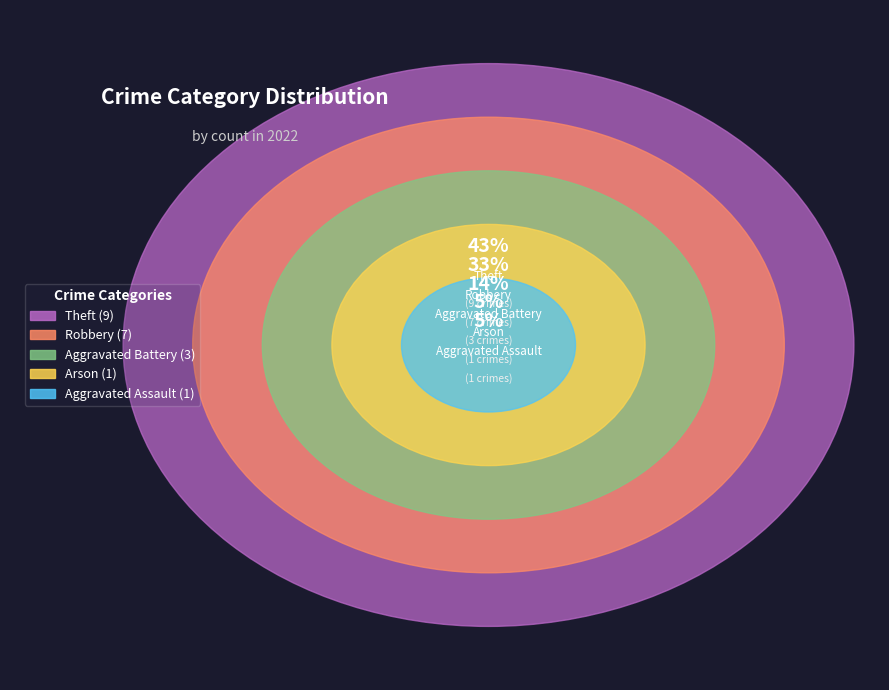

Is it true that Aggravated Assault is 10% of the pie?

False